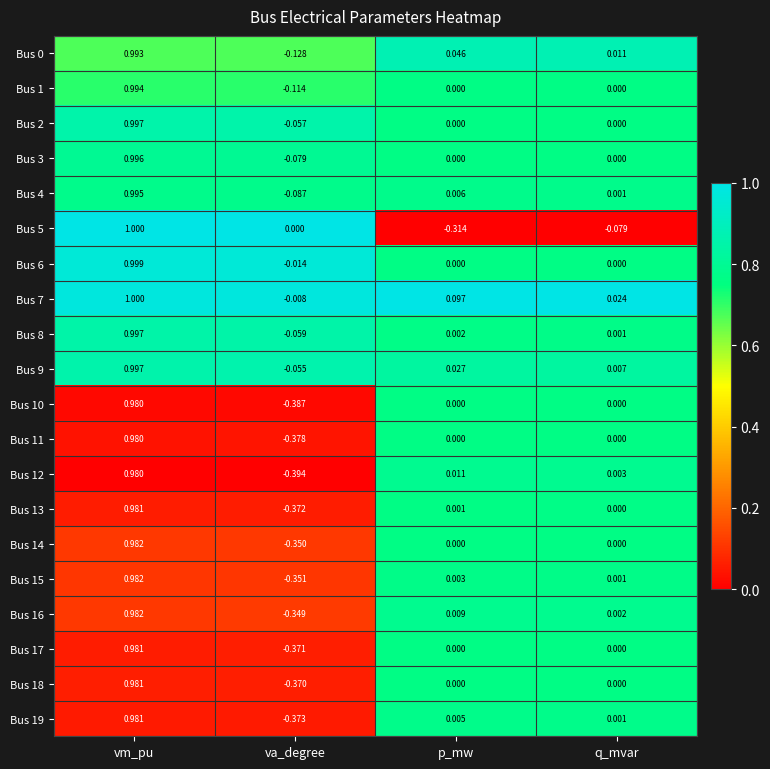

Which series has the largest range (max minus min)?

Bus 12